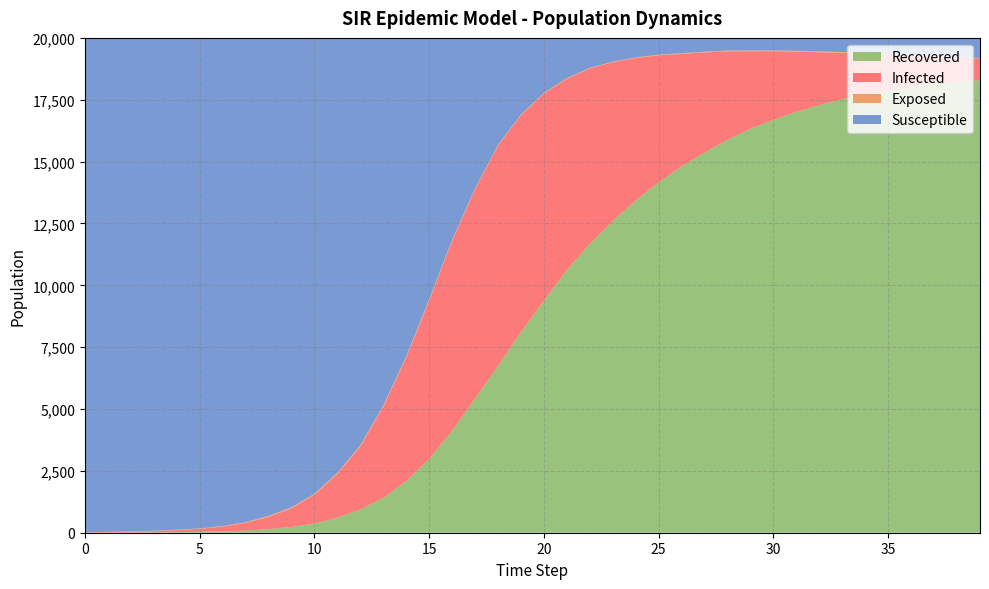

Reading right to left, list all the values displayed in this chart.

Susceptible: 39=812	38=781	37=724	36=673	35=639	34=614	33=572	32=545	31=522	30=508	29=510	28=513	27=560	26=620	25=678	24=788	23=963	22=1211	21=1627	20=2221	19=3098	18=4323	17=6081	16=8163	15=10567	14=12874	13=14859	12=16464	11=17577	10=18429	9=18972	8=19321	7=19575	6=19730	5=19830	4=19879	3=19920	2=19949	1=19966	0=19980
Exposed: 39=15	38=19	37=22	36=21	35=25	34=27	33=30	32=36	31=32	30=30	29=29	28=32	27=24	26=28	25=26	24=18	23=18	22=25	21=22	20=24	19=27	18=26	17=36	16=44	15=54	14=55	13=50	12=54	11=46	10=38	9=40	8=40	7=29	6=20	5=13	4=16	3=13	2=12	1=5	0=0
Infected: 39=886	38=990	37=1111	36=1288	35=1472	34=1661	33=1872	32=2135	31=2436	30=2770	29=3132	28=3572	27=4047	26=4543	25=5136	24=5763	23=6424	22=7090	21=7734	20=8378	19=8763	18=8907	17=8467	16=7669	15=6405	14=4983	13=3688	12=2541	11=1770	10=1164	9=751	8=493	7=310	6=195	5=121	4=82	3=52	2=30	1=24	0=20
Recovered: 39=18287	38=18210	37=18143	36=18018	35=17864	34=17698	33=17526	32=17284	31=17010	30=16692	29=16329	28=15883	27=15369	26=14809	25=14160	24=13431	23=12595	22=11674	21=10617	20=9377	19=8112	18=6744	17=5416	16=4124	15=2974	14=2088	13=1403	12=941	11=607	10=369	9=237	8=146	7=86	6=55	5=36	4=23	3=15	2=9	1=5	0=0